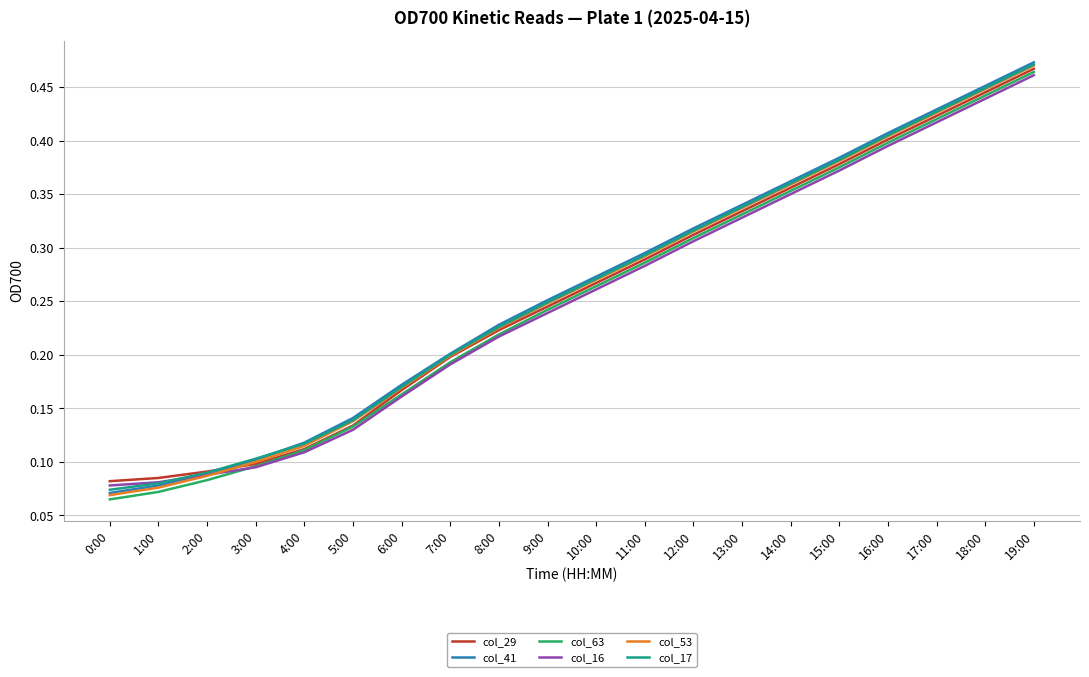

What position from the right is 1:00?

19